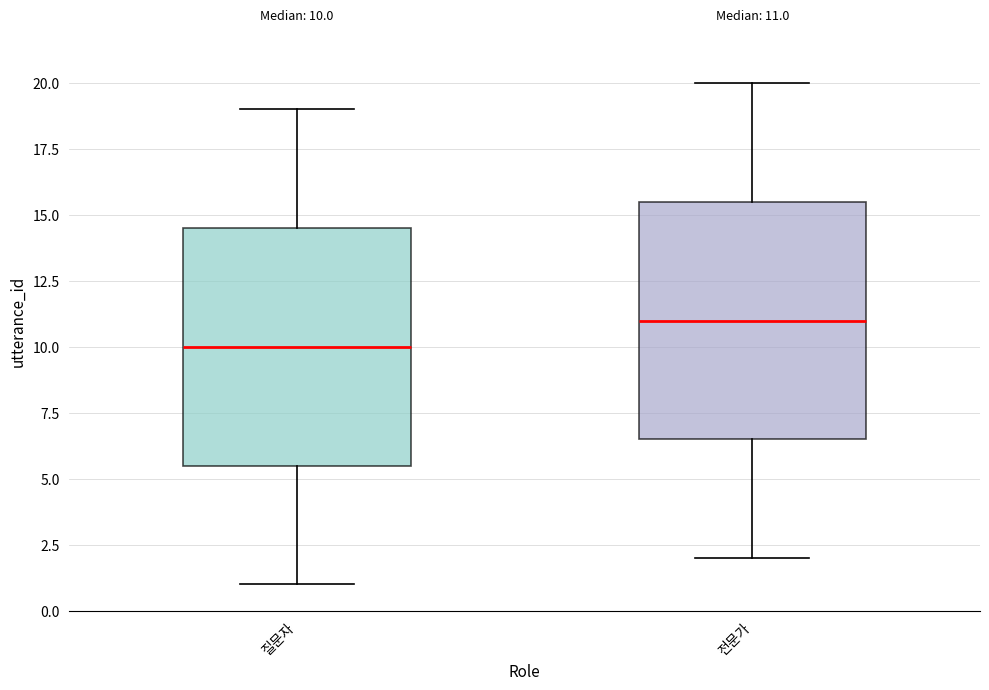

Which box's median line is the lowest?

질문자